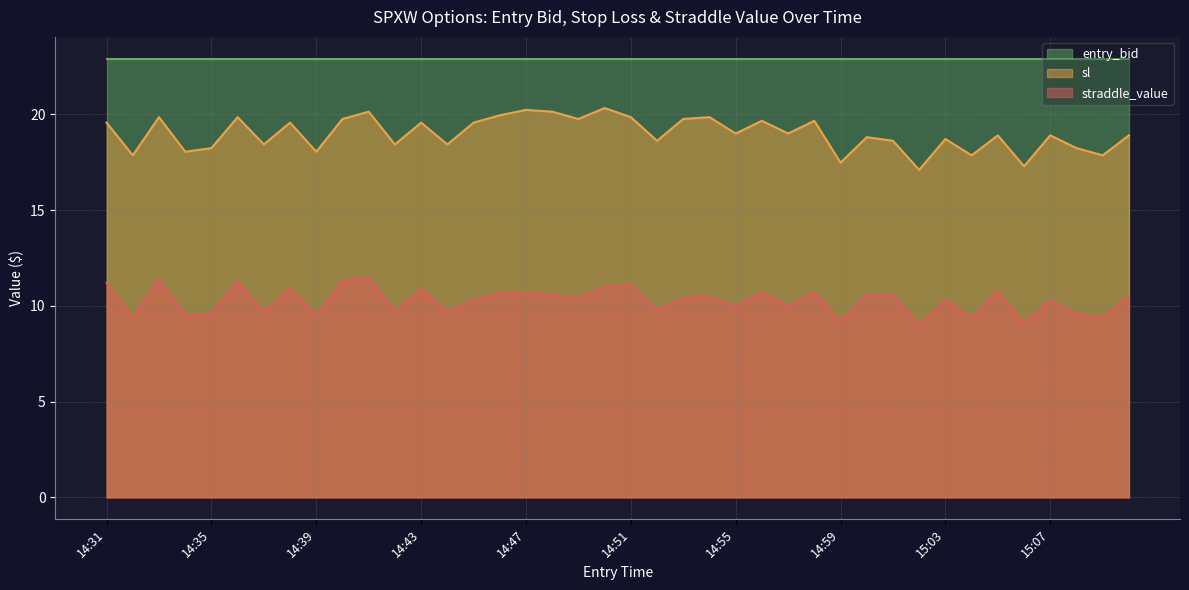

What is the spread (max minus min) of values at 14:43?

12.0